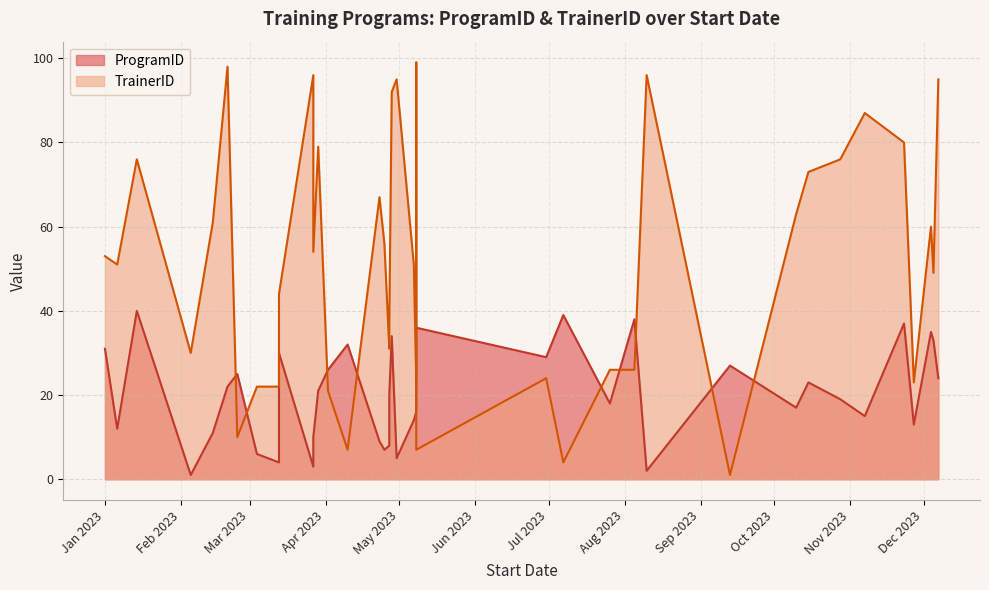

Which series ends up on top after the final intersection of ProgramID and TrainerID?

TrainerID